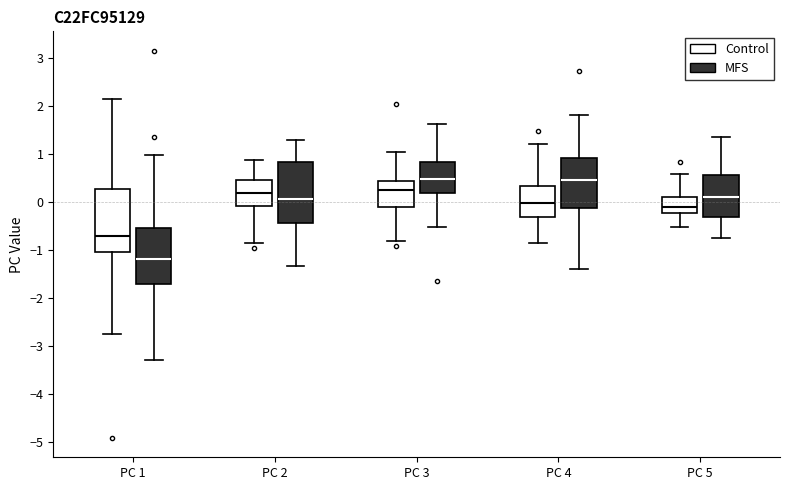

Where does the upper whisker of the box for PC 4 (MFS) end on the y-axis? The values are not printed on the chart, so give them approximately, as read against the axis.

1.8